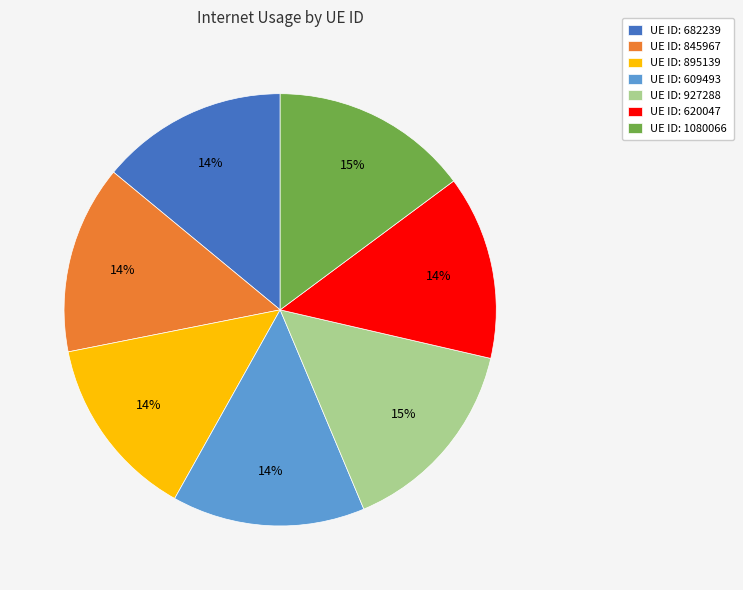

The UE ID: 895139 slice represents 2% of the pie. True or false?

False